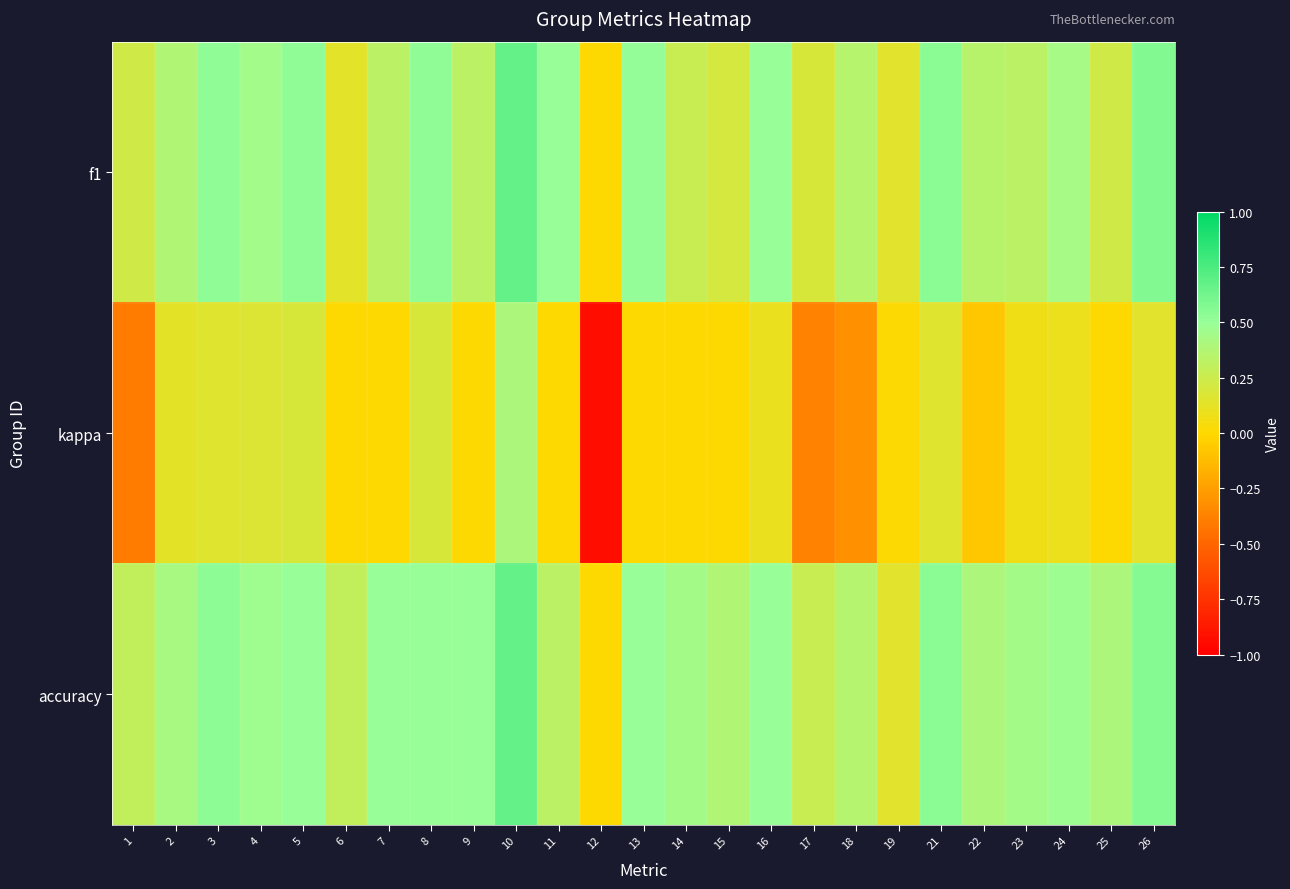

Which series has the largest total across all categories?

accuracy